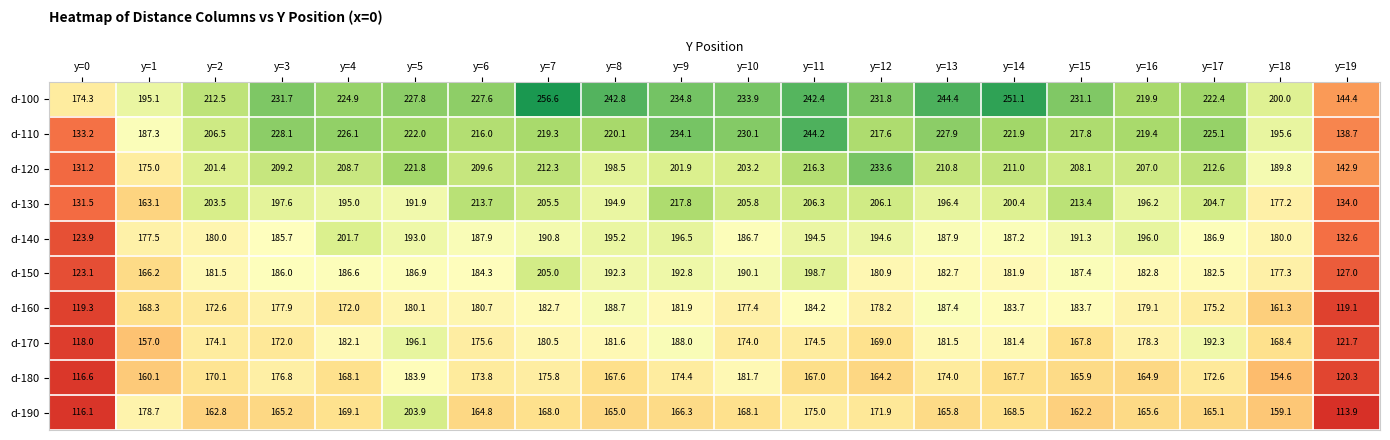

At which label does d-190 reach its minimum?

y=19